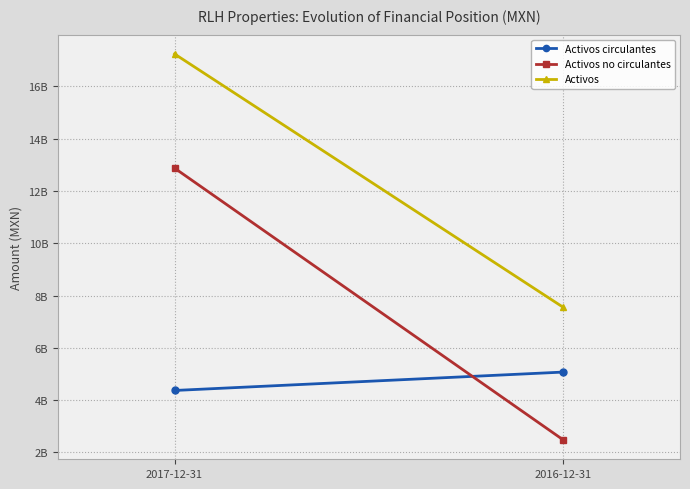

Which label corresponds to the largest value in the chart?

2017-12-31